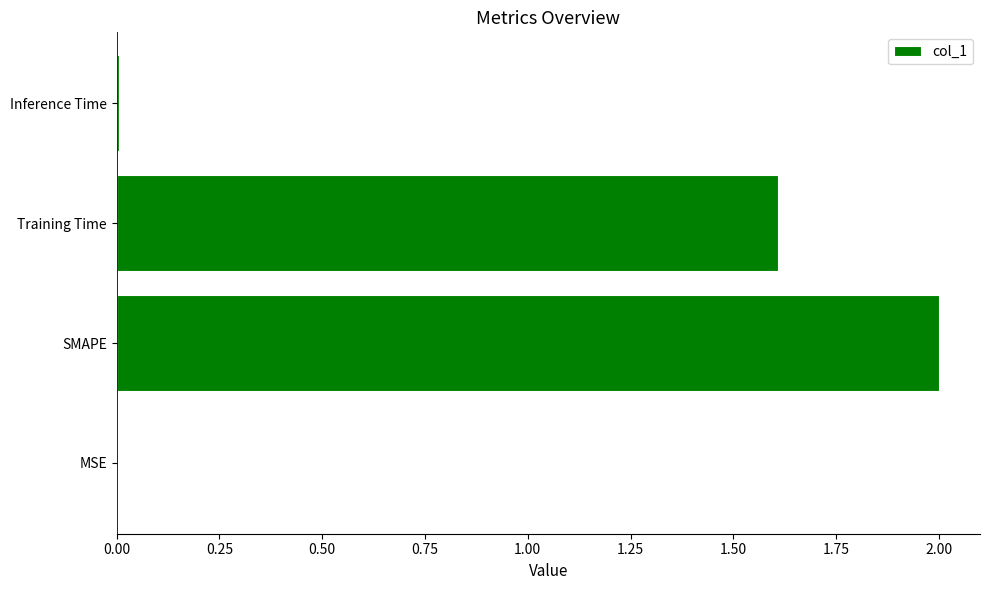

True or false: the data shows 0.0 at MSE.

True